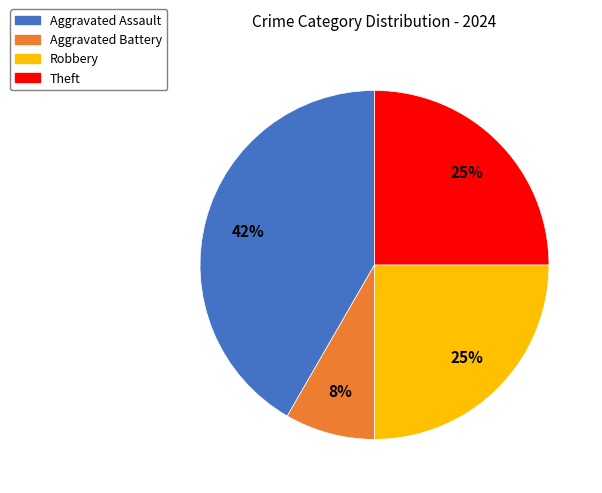

How many segments does this pie chart have?

4